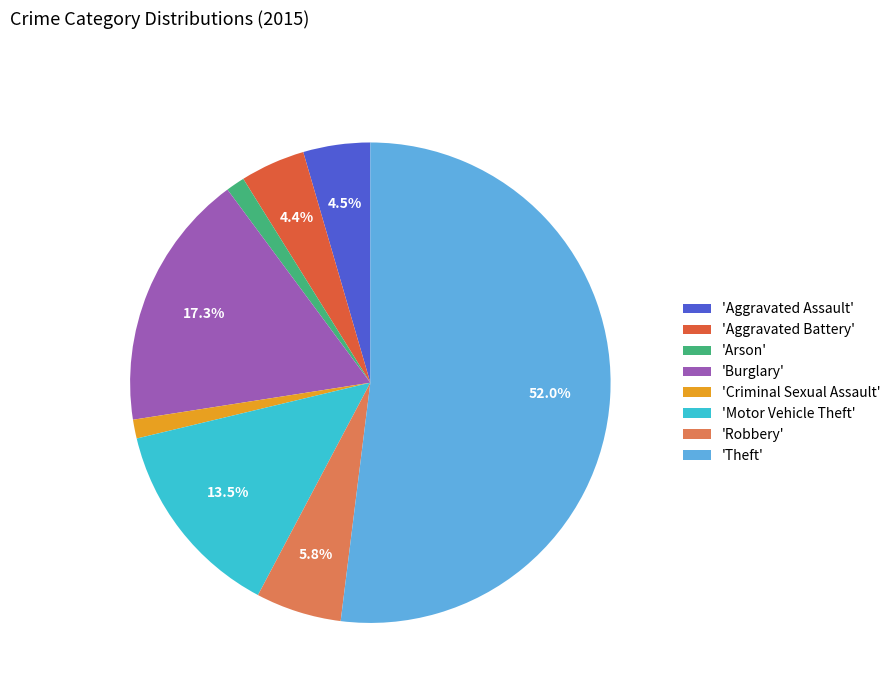

How many slices are in this pie chart?

8